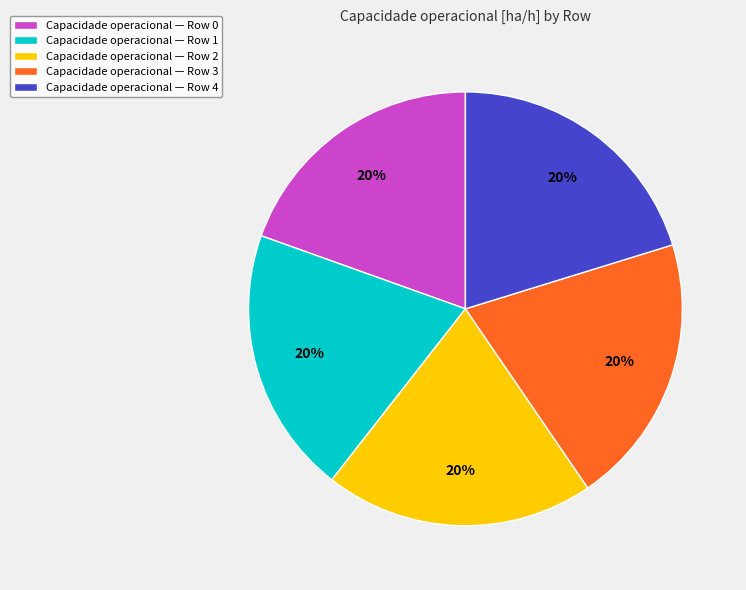

Is there a majority slice in this chart?

No